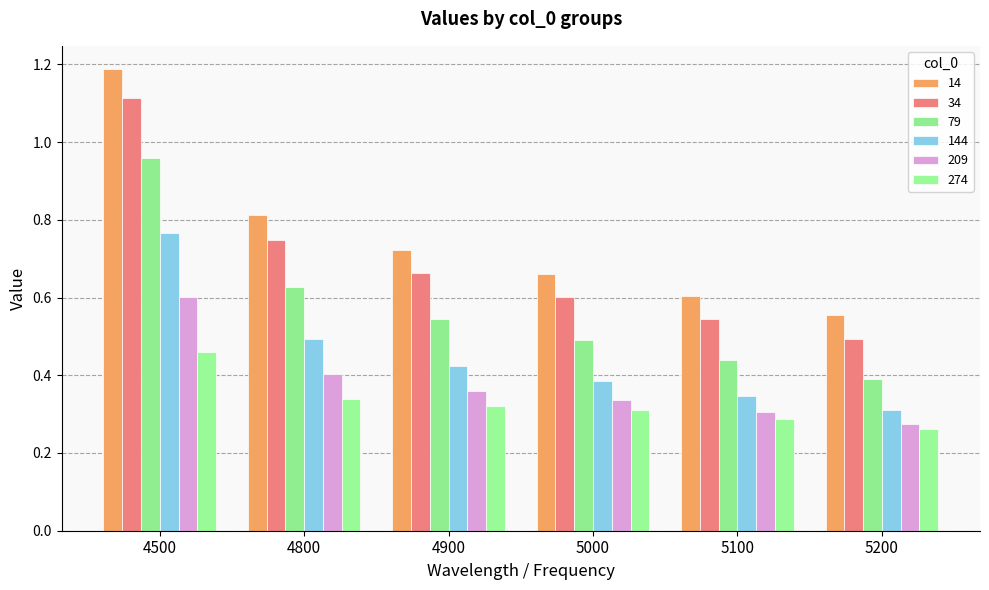

Is the value of 144 at 5000 greater than the value of 274 at 4800?

Yes